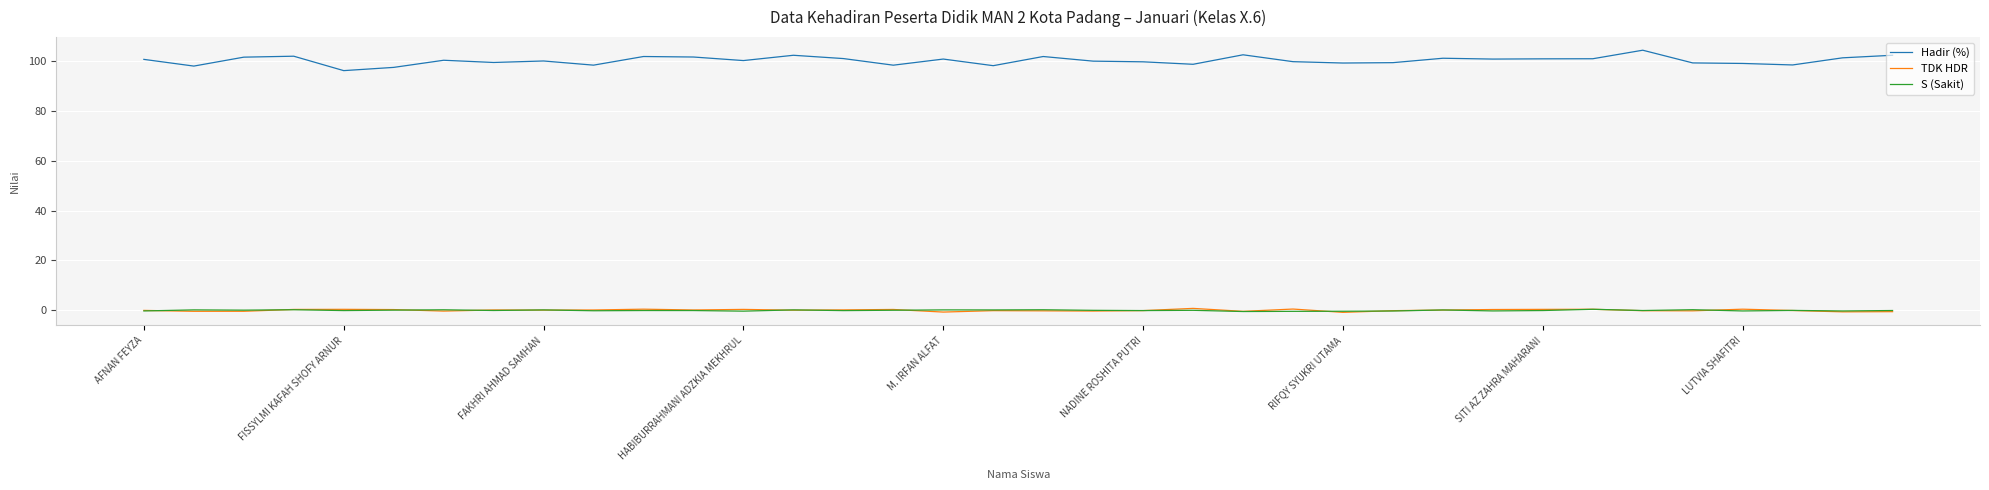

What are all the series names shown in the legend?

Hadir (%), TDK HDR, S (Sakit)